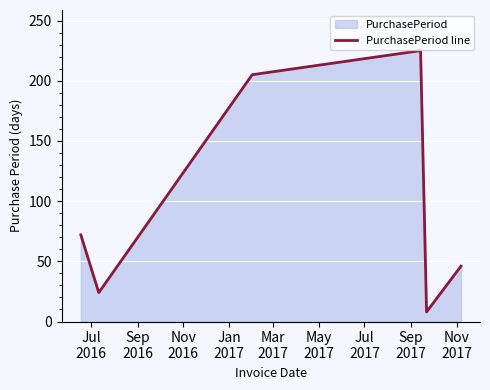

Reading right to left, what are all the values shown in this chart?

46	8	225	205	24	72